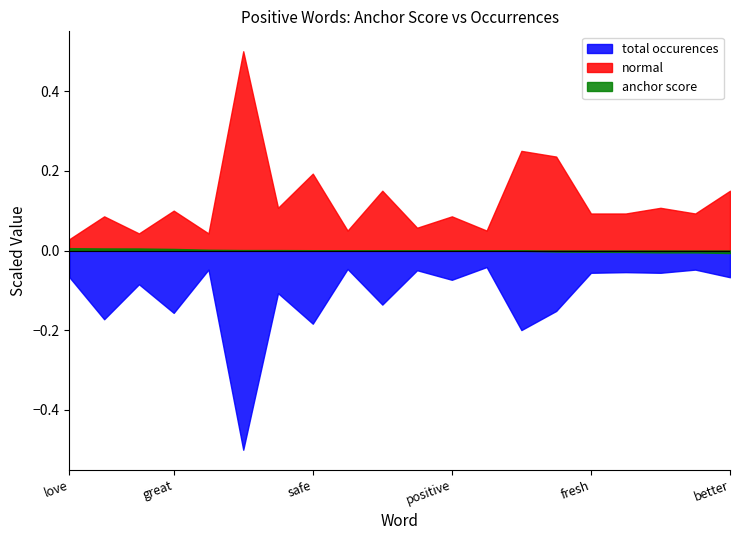

True or false: normal has a value of 0.3 at better.

False